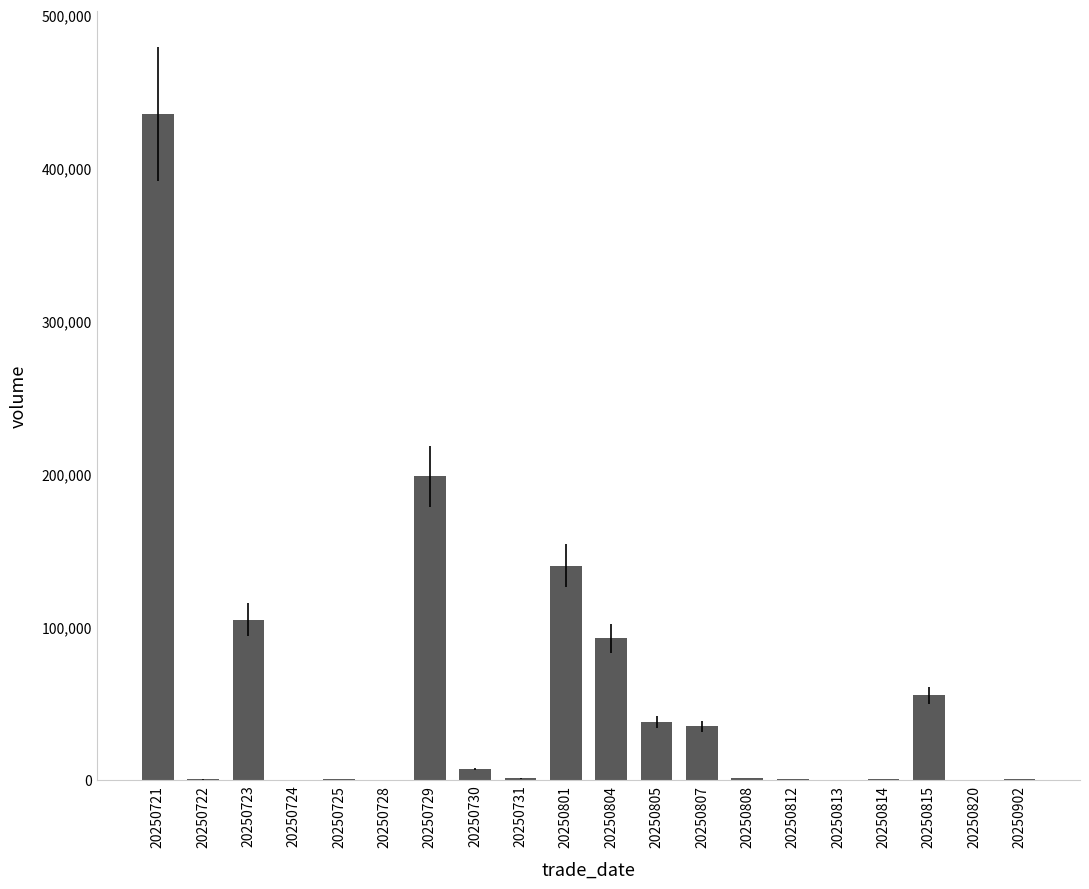

Read the value at 20250724, to the nearest 50.

250